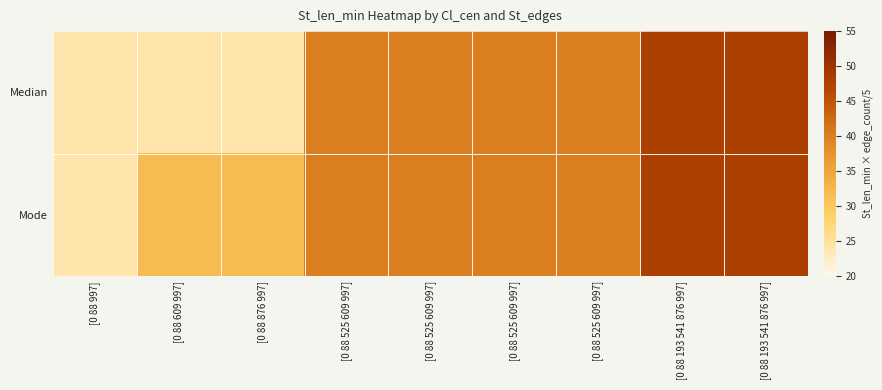

List the series in order of their overall mean, highest first.

Mode, Median